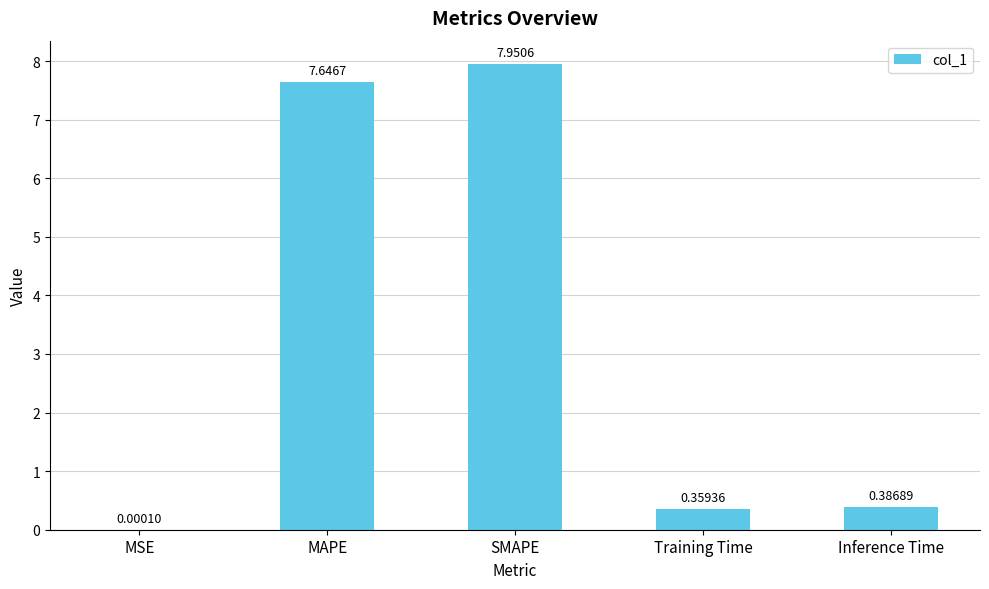

Where is the data nearest to the value 3?

Inference Time